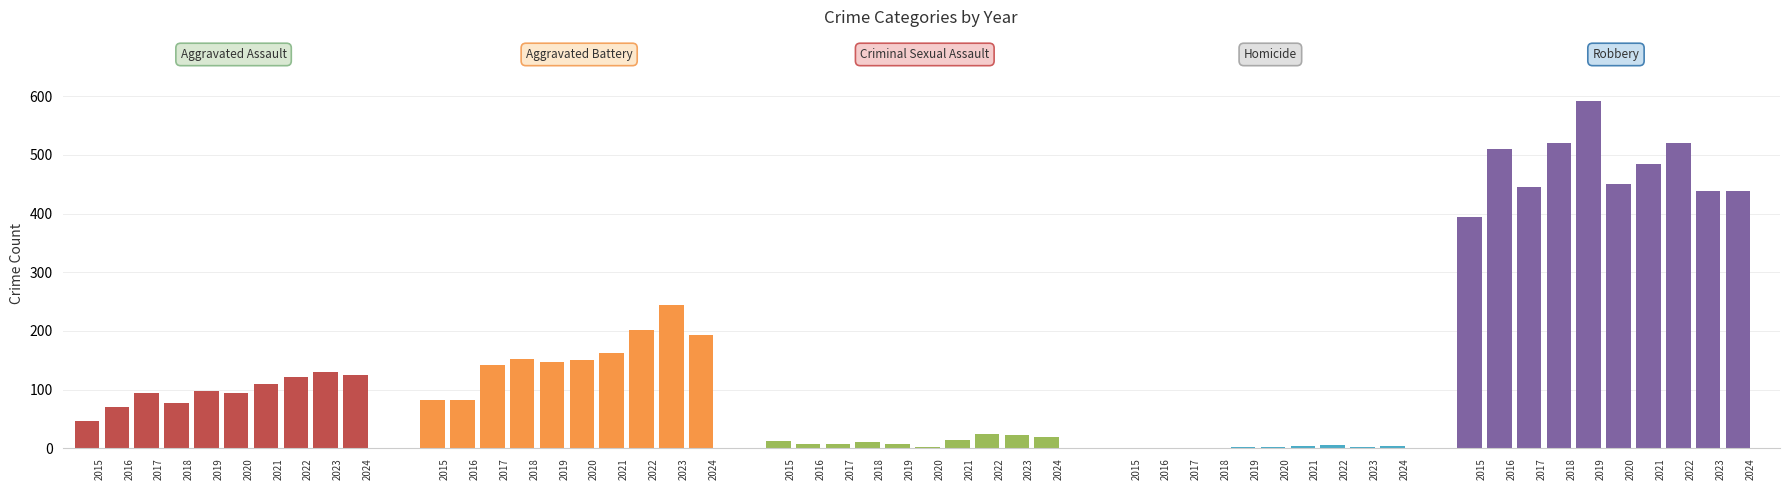

Which series has the largest total across all categories?

Robbery